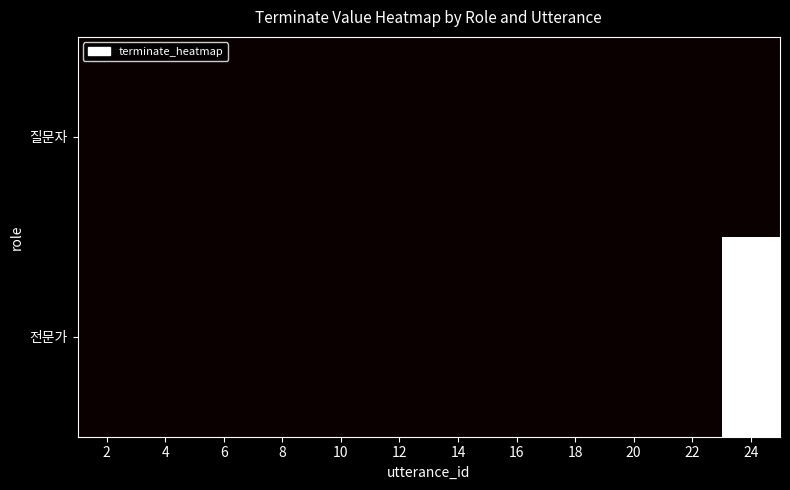

Which series has the largest range (max minus min)?

전문가